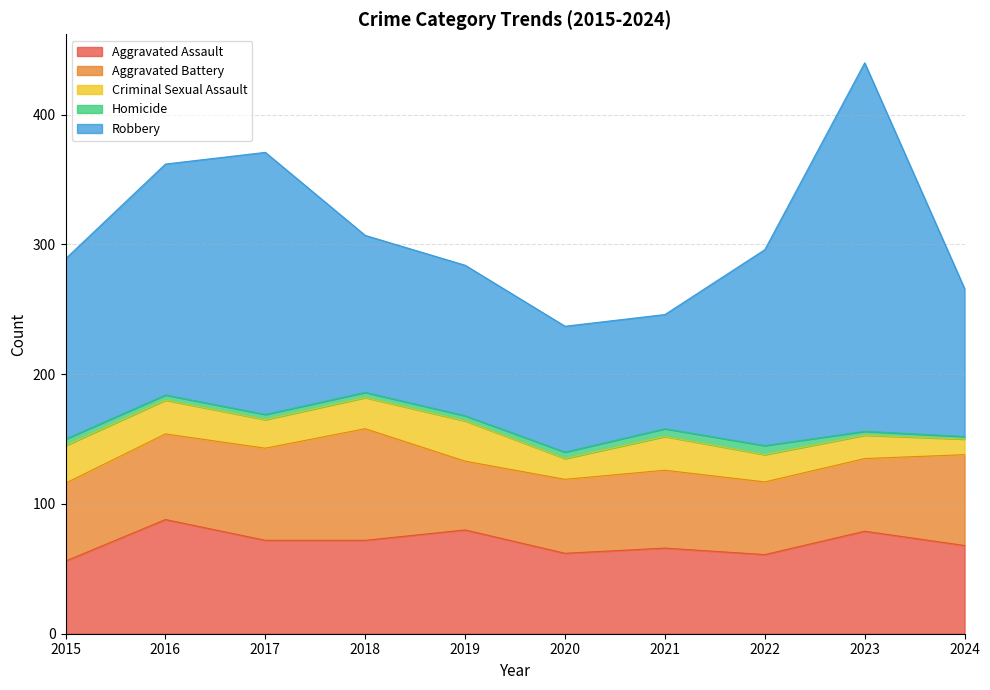

Which series has the largest total across all categories?

Robbery